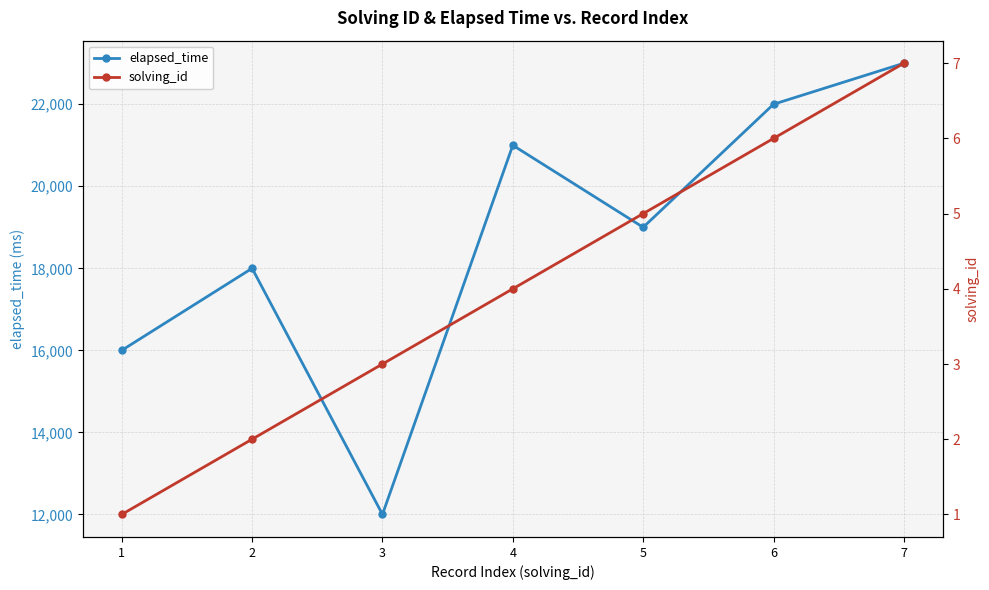

List the series in order of their peak value, highest first.

elapsed_time, solving_id